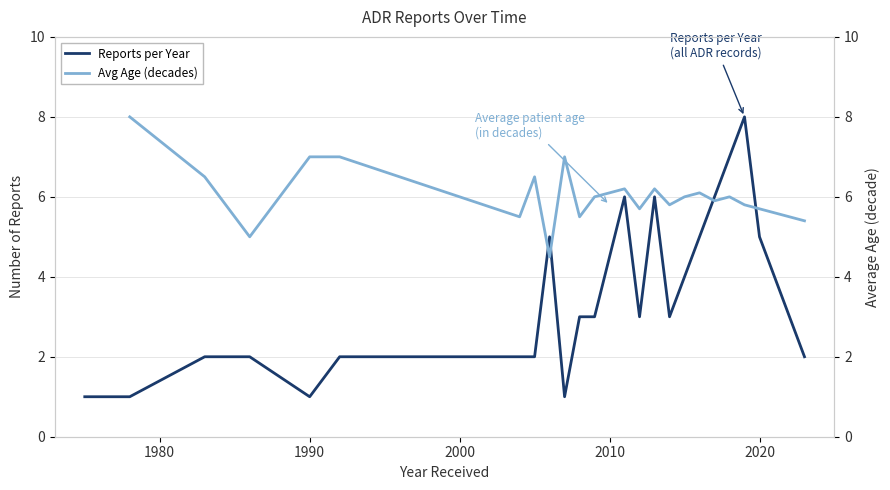

List the labels in order of value, largest first.

2019, 2018, 2011, 2013, 2017, 2006, 2016, 2020, 2015, 2021, 2008, 2009, 2012, 2014, 2022, 1983, 1986, 1992, 2004, 2005, 2023, 1975, 1978, 1990, 2007